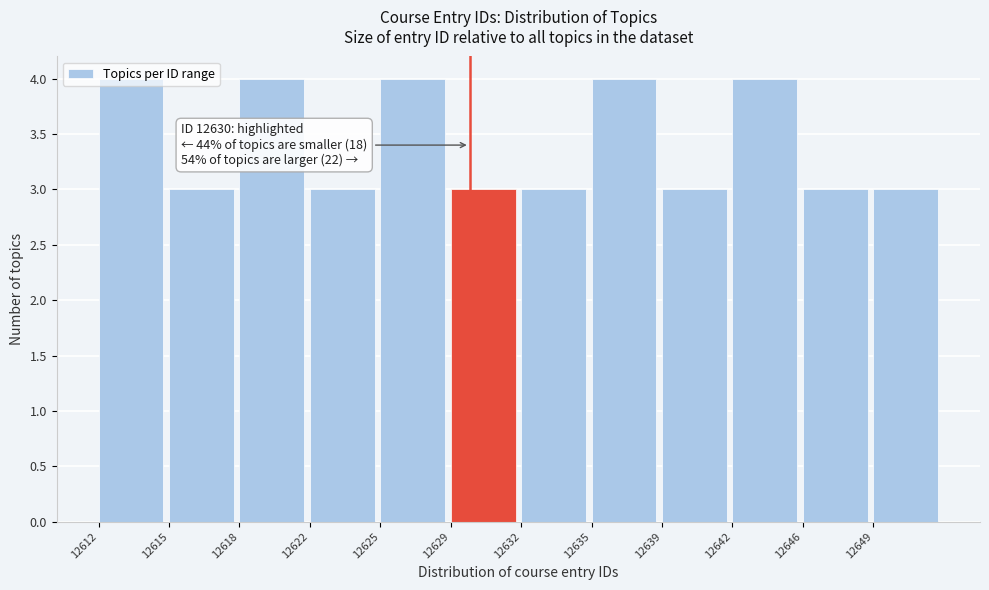

What is the average value?

3